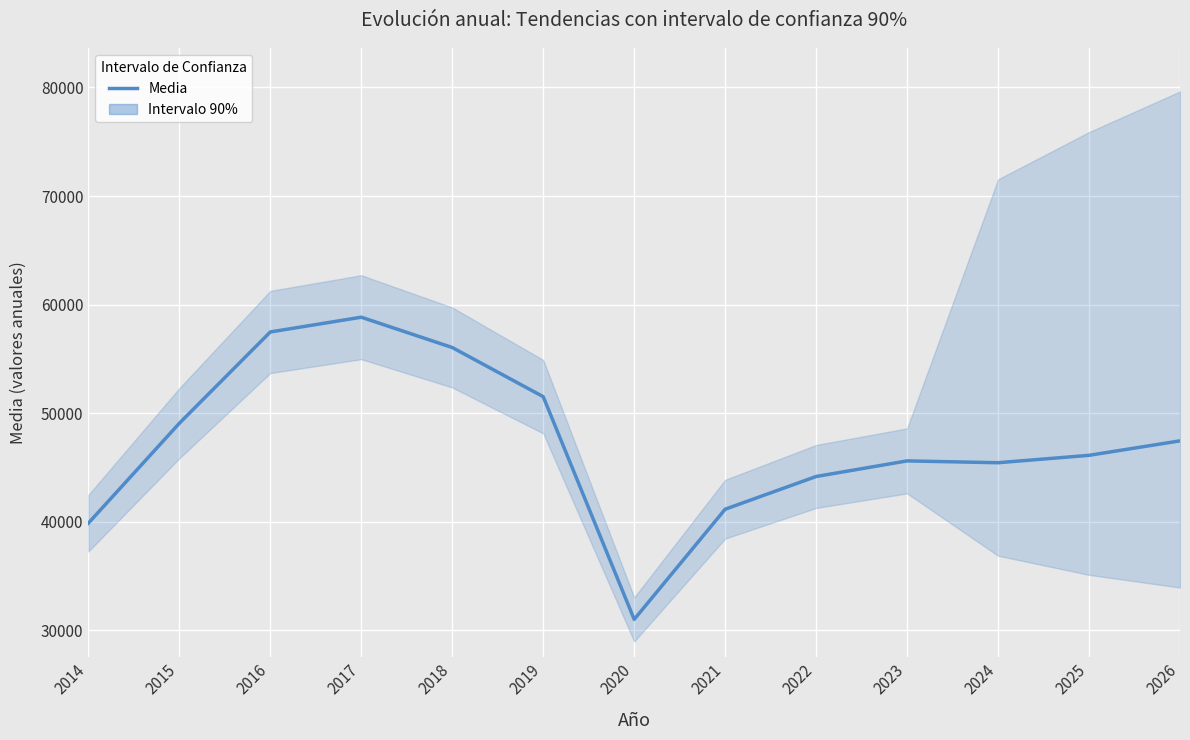

Is this an area chart (filled region under the line)?

No